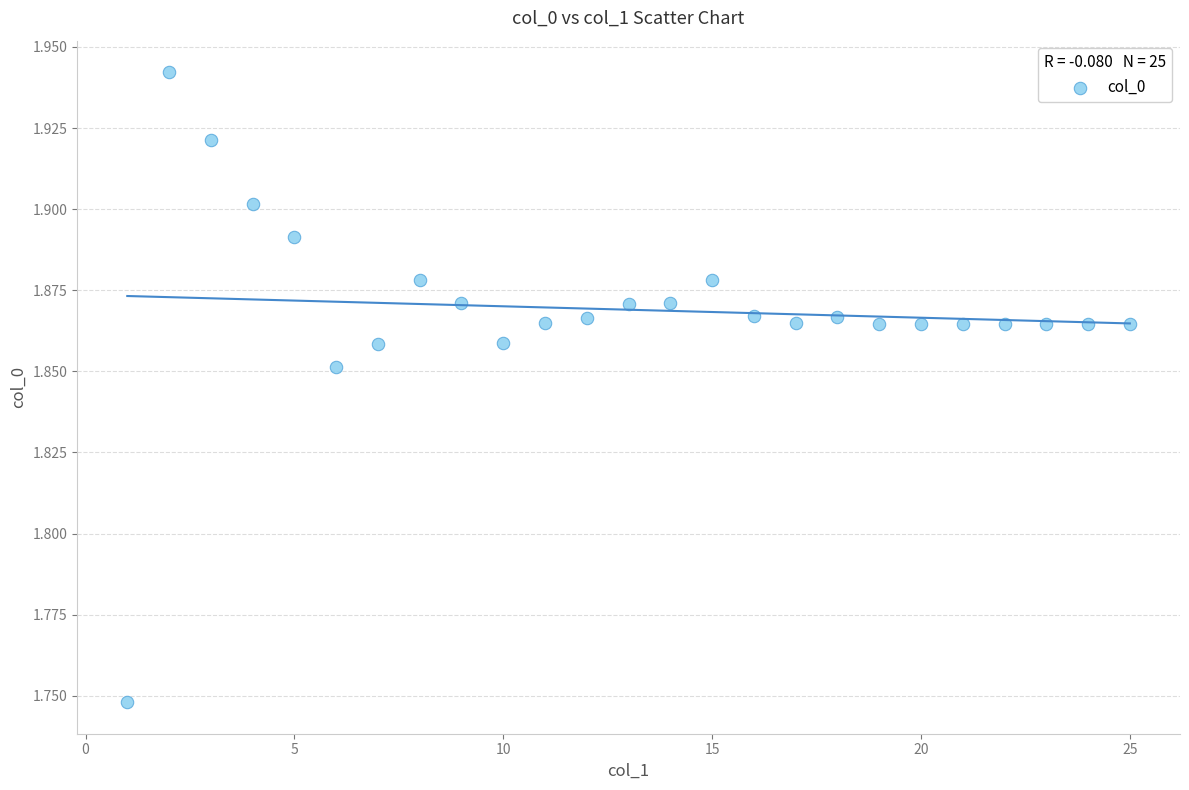

What is the range of X values (max minus min)?

24.0